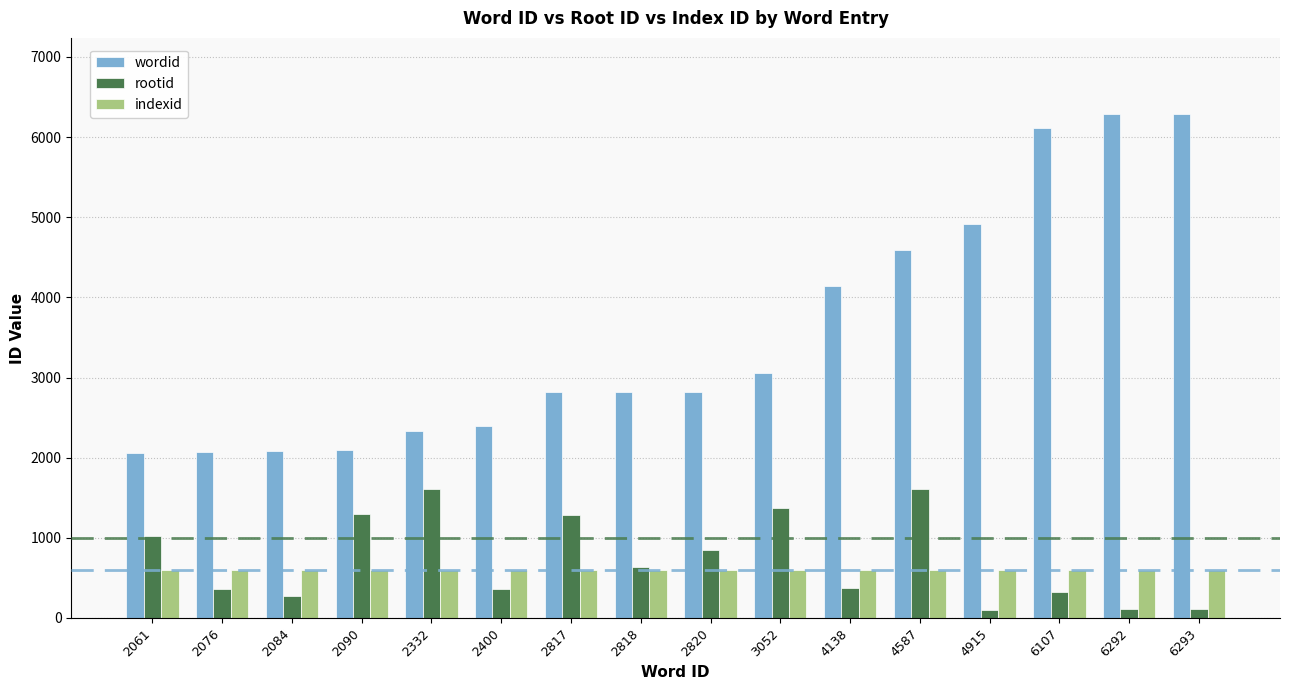

Between 2400 and 4587, which series saw the biggest shift?

wordid